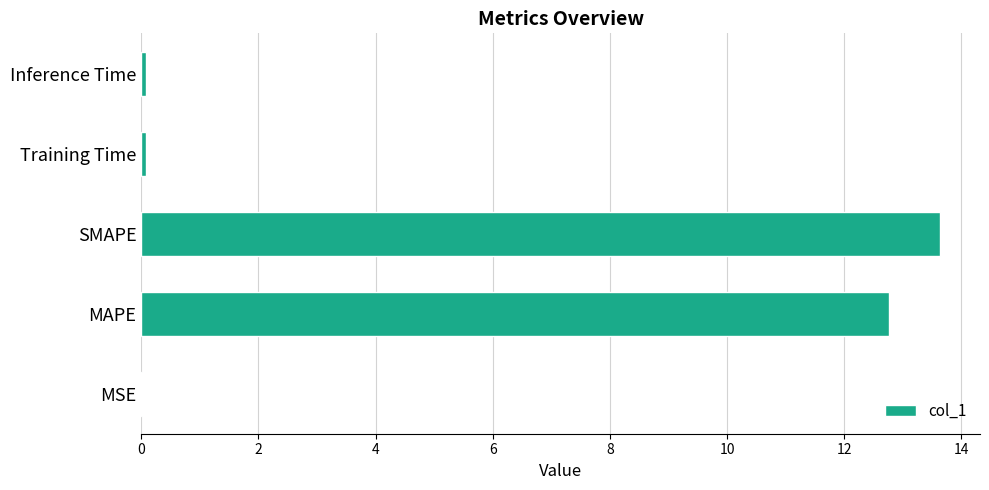

What value does the data have at SMAPE?

13.6